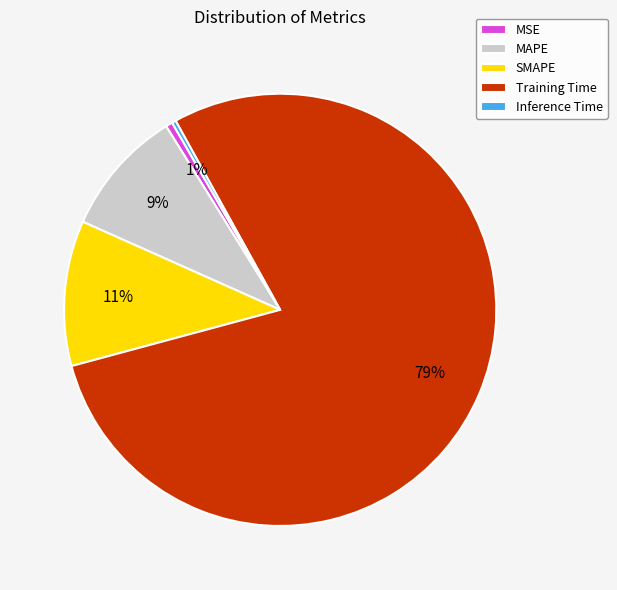

Is there a majority slice in this chart?

Yes